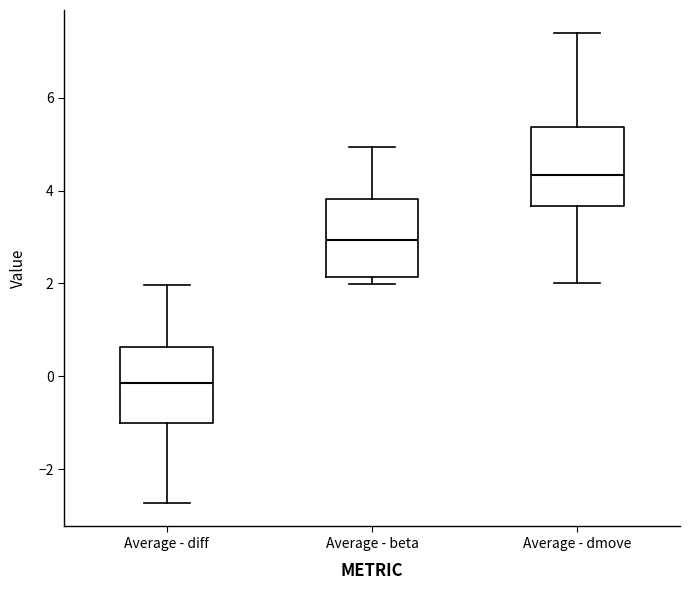

Reading left to right, read every box against the y-axis: the position of its median line, the range the box covers, and the ends of its whiskers. The values are not printed on the chart, so give them approximately, as read against the axis.

Average - diff: median -0.2, box -1.0 to 0.6, whiskers -2.8 to 2.0
Average - beta: median 3.0, box 2.2 to 3.8, whiskers 2.0 to 5.0
Average - dmove: median 4.4, box 3.6 to 5.4, whiskers 2.0 to 7.4